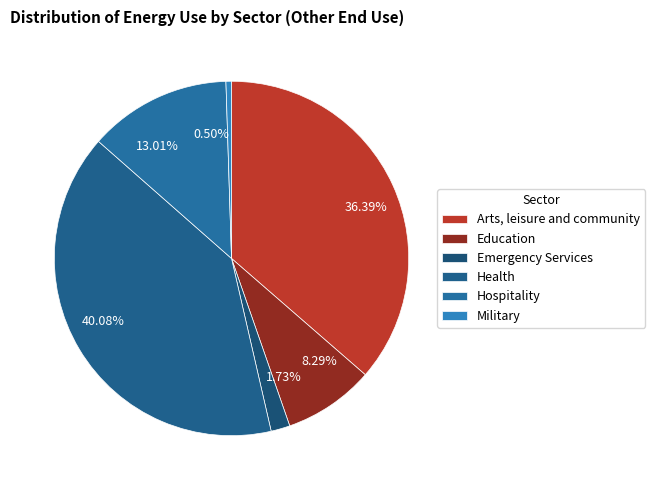

How many slices are in this pie chart?

6